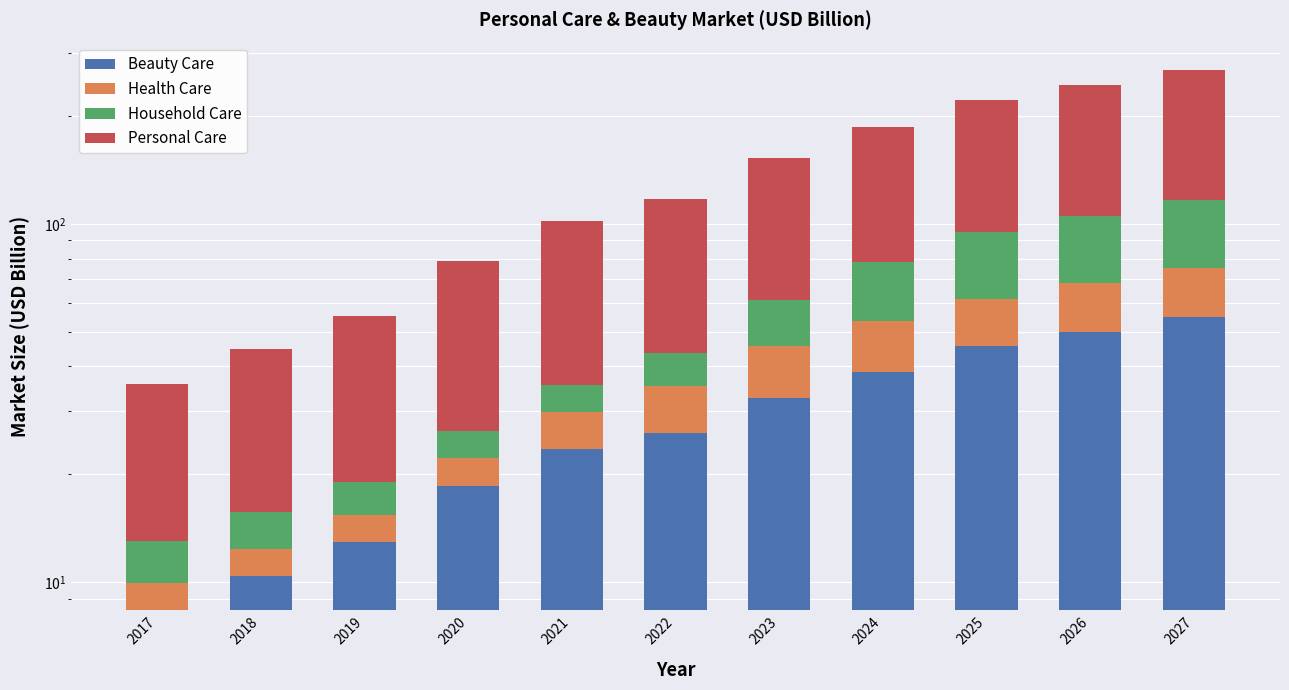

The Beauty Care series shows 23.6 at 2021. True or false?

True